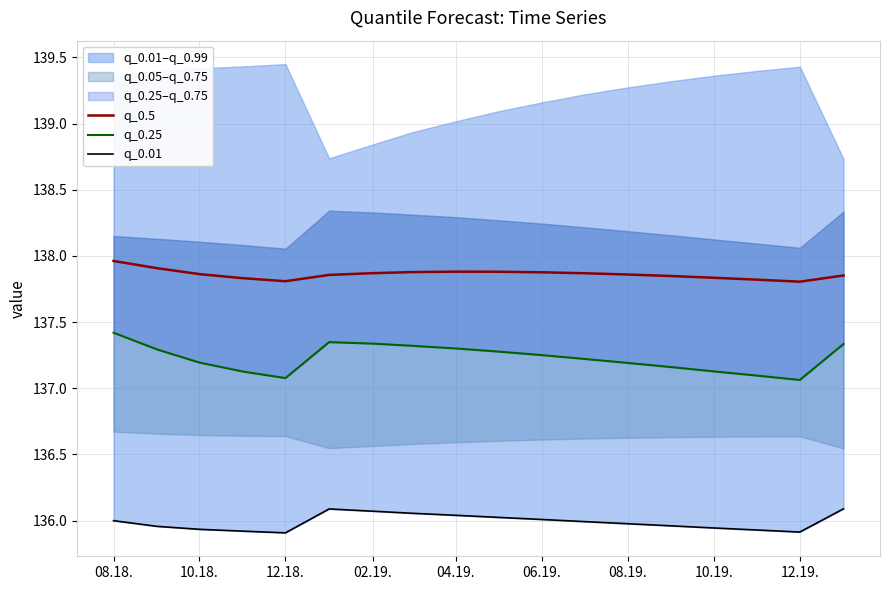

The q_0.5 series shows 138.0 at 08.18.. True or false?

True